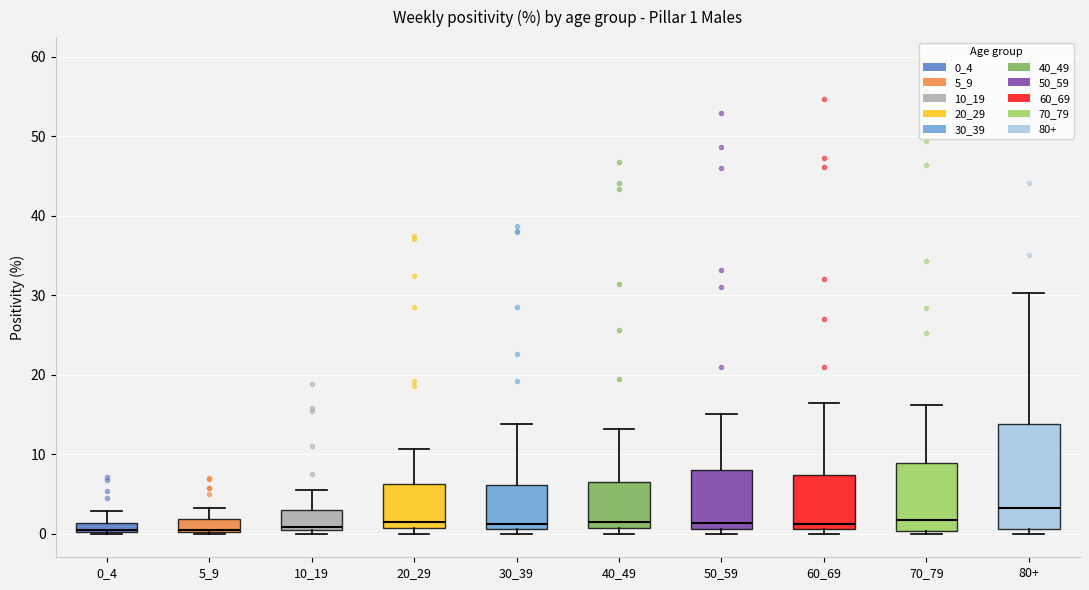

Which box is the tallest, from its lower edge to its upper edge?

80+